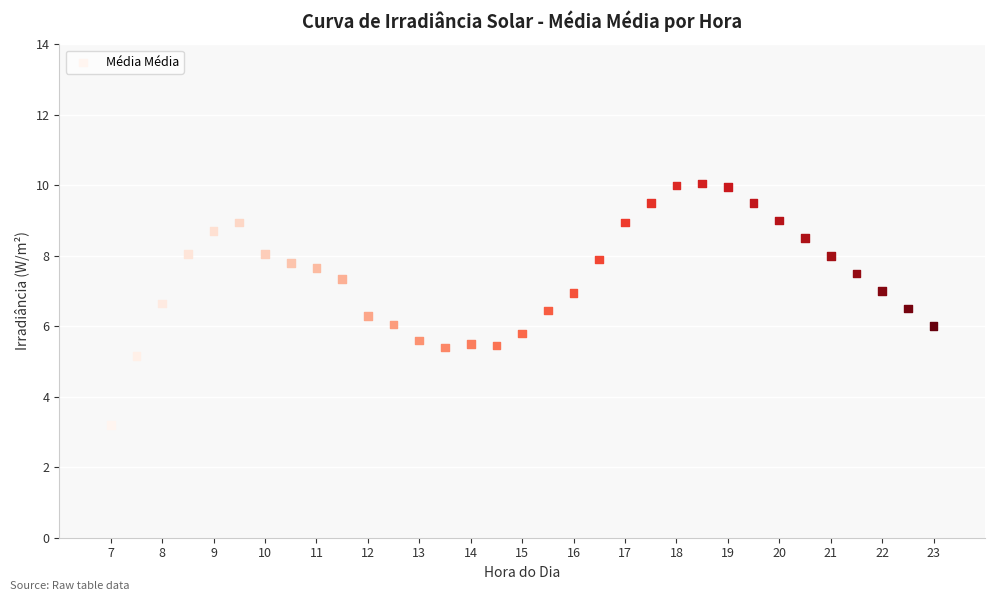

What is the range of X values (max minus min)?

16.0